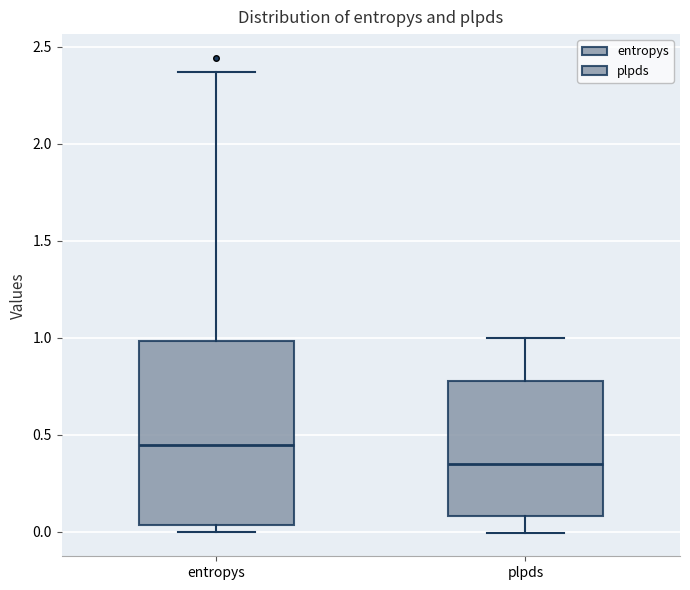

Where does the upper whisker of the box for entropys end on the y-axis? The values are not printed on the chart, so give them approximately, as read against the axis.

2.35